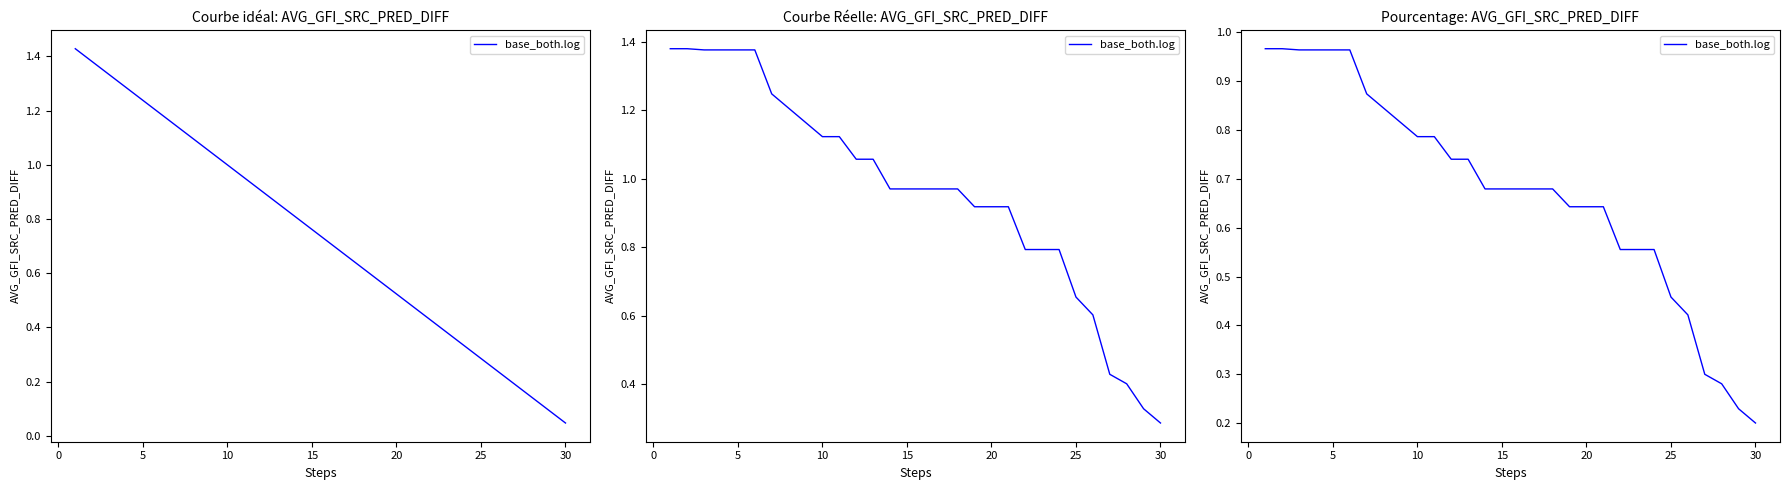

Does the chart display data point markers on the line(s)?

No